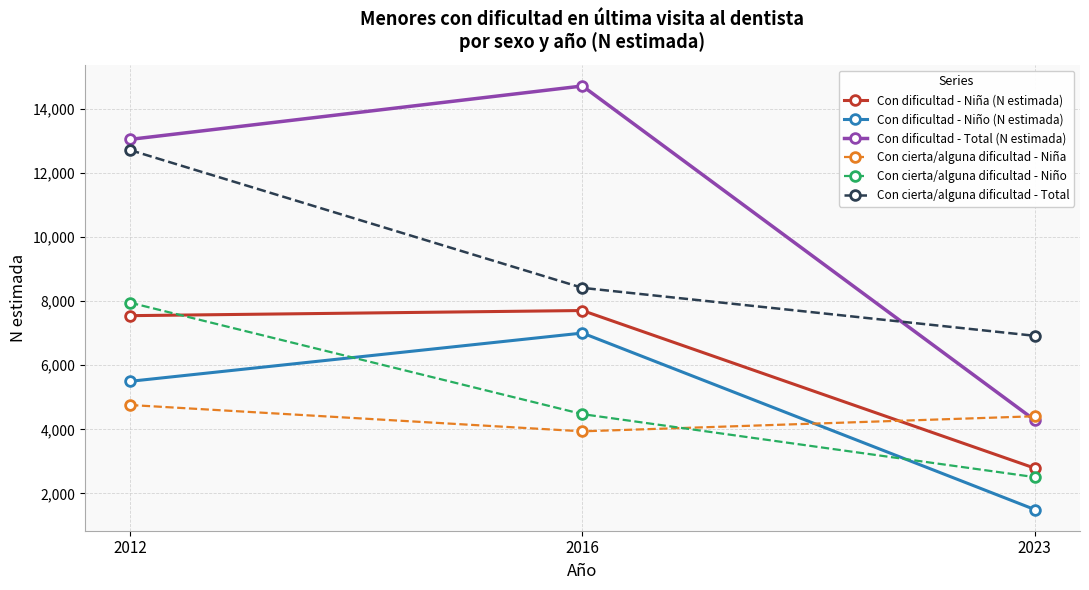

Is this an area chart (filled region under the line)?

No